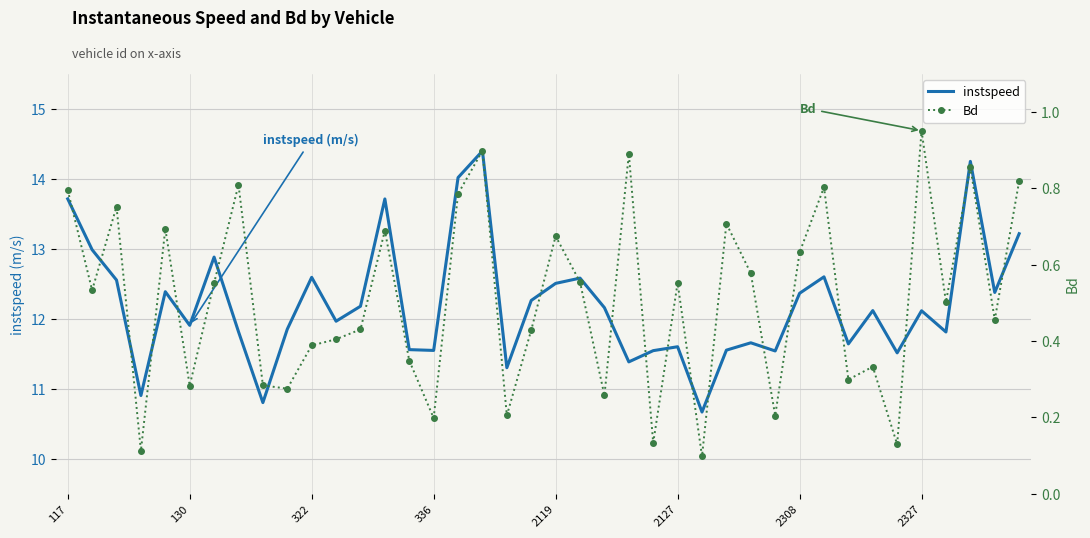

What are all the series names shown in the legend?

instspeed, Bd